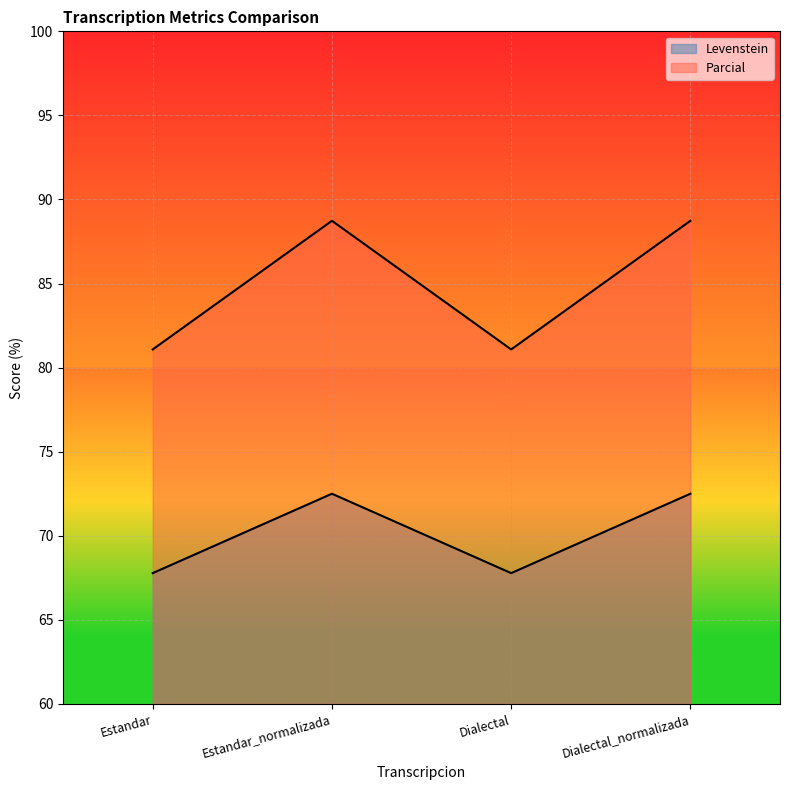

What position from the right is Dialectal_normalizada?

1